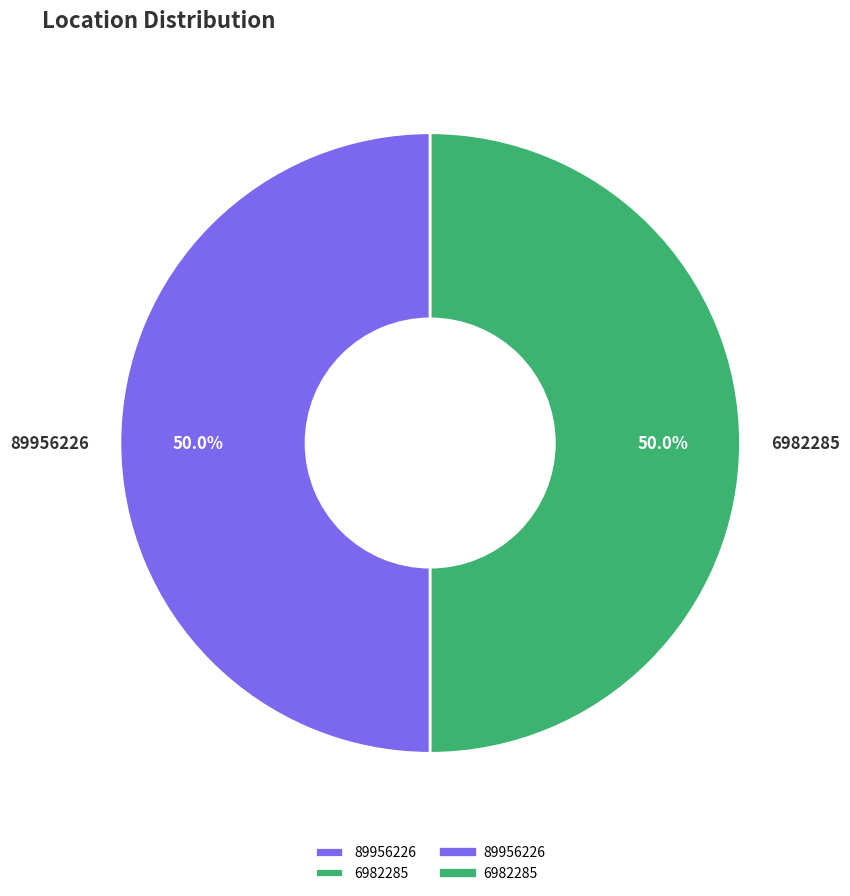

How many slices are in this pie chart?

2